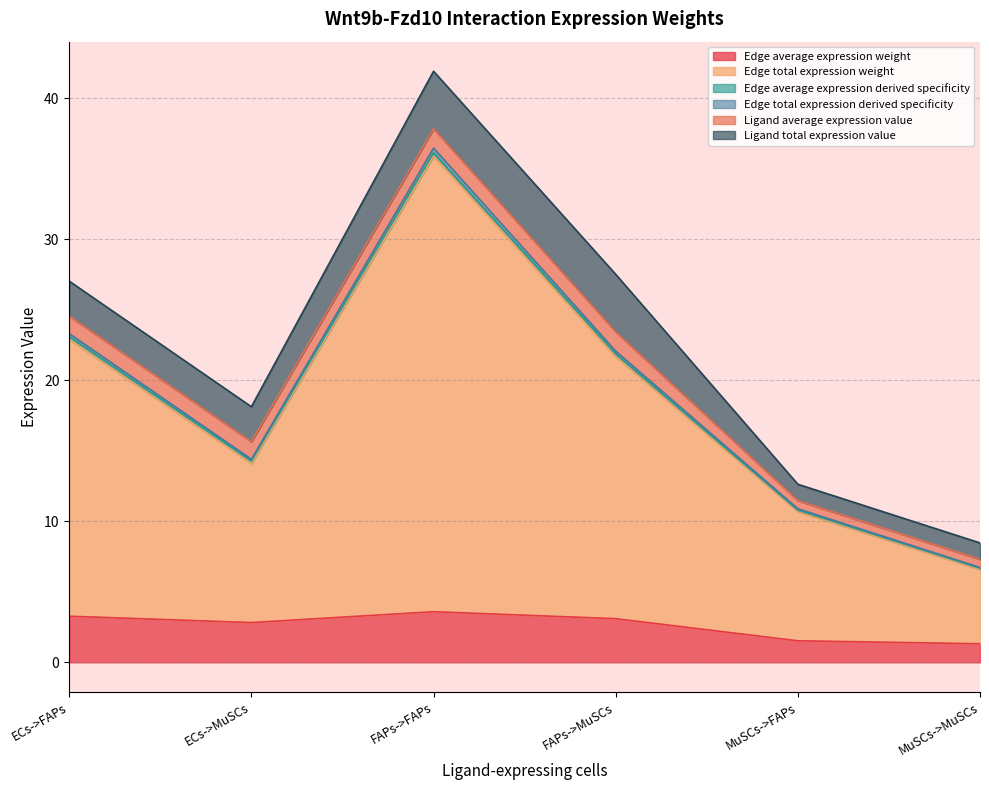

What is the difference between the Edge average expression weight values at MuSCs->FAPs and MuSCs->MuSCs?

0.2